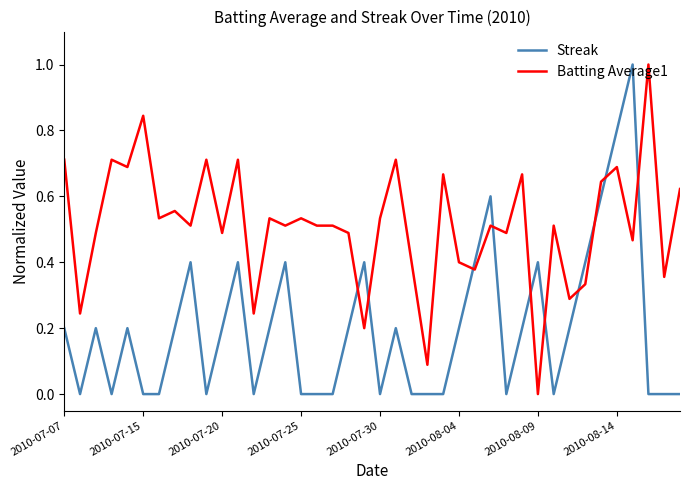

Rank the series by their average value, from lowest to highest.

Streak, Batting Average1